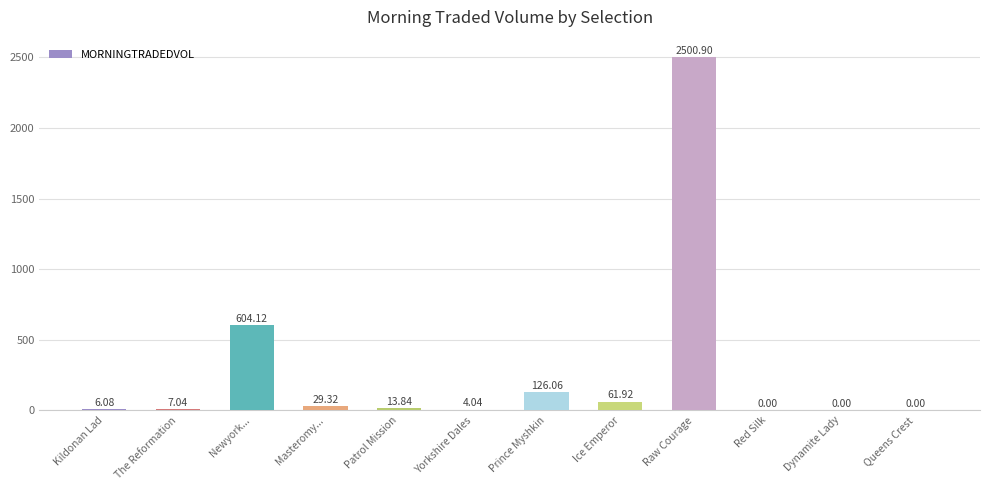

What is the sum of the values at Prince Myshkin and Red Silk?

126.1